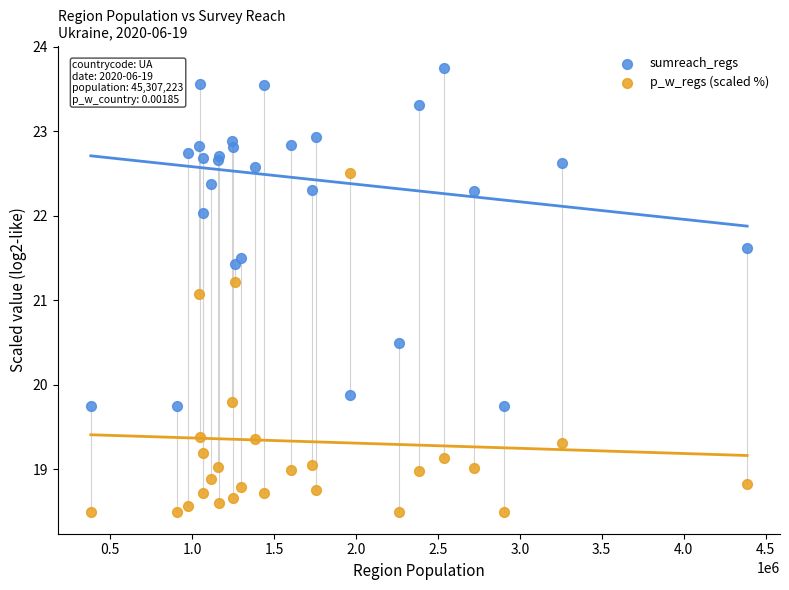

What are all the series names shown in the legend?

sumreach_regs, p_w_regs (scaled %)